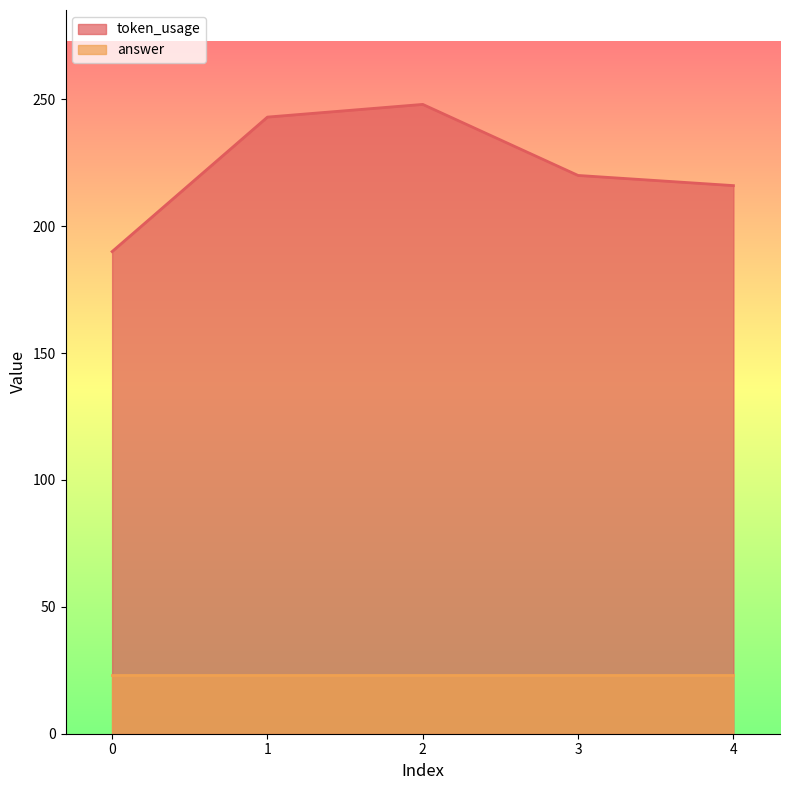

Where is the first local maximum?

2